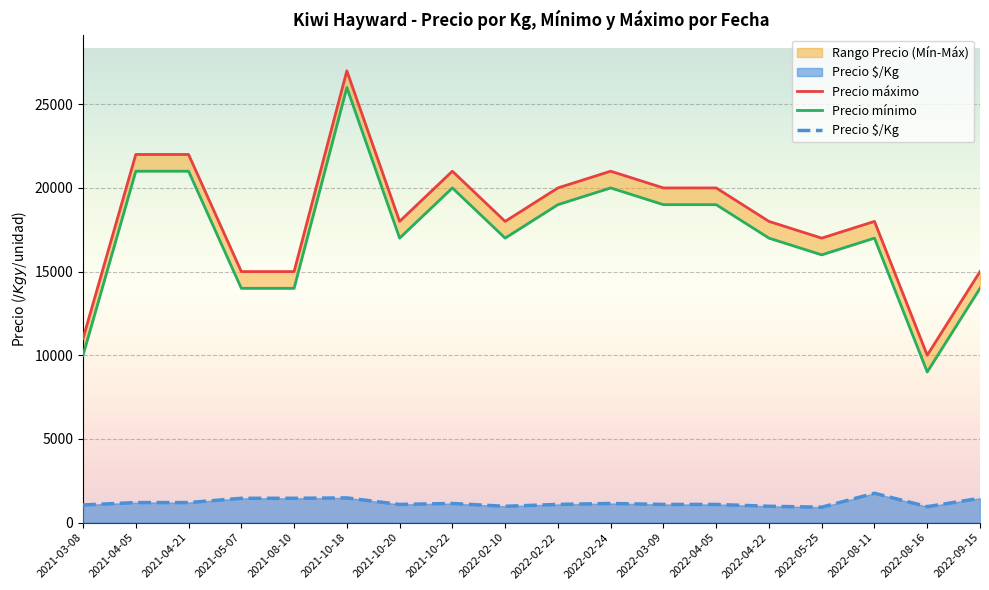

In Precio máximo, how many points are higher than both neighbors (excluding endpoints)?

4